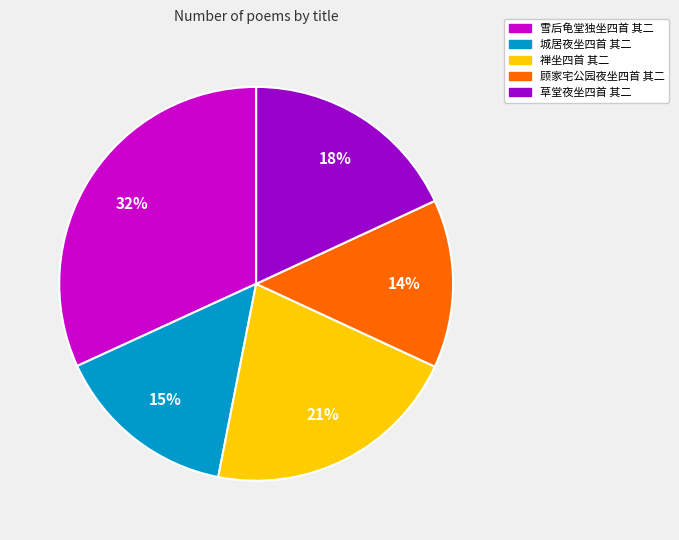

Is the sum of 雪后龟堂独坐四首 其二 and 顾家宅公园夜坐四首 其二 greater than half?

No